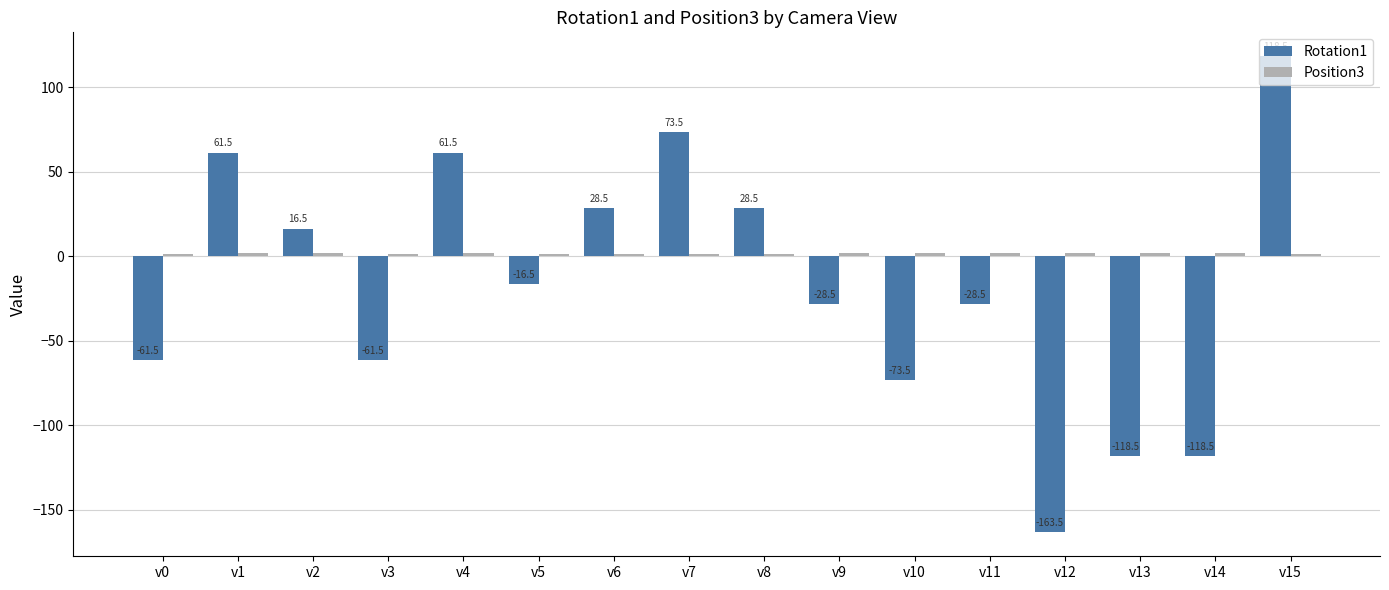

What is the difference between the Rotation1 values at v12 and v11?

135.0